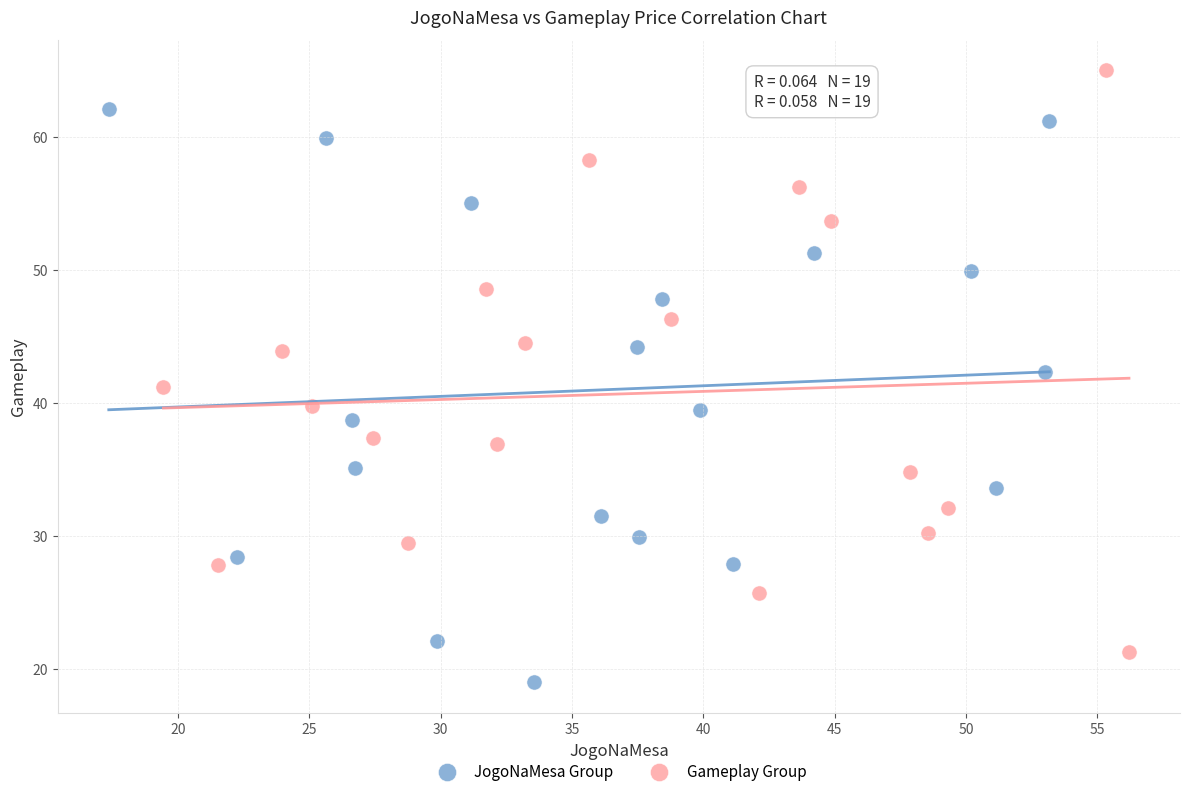

Which series reaches the maximum Y coordinate?

Gameplay Group